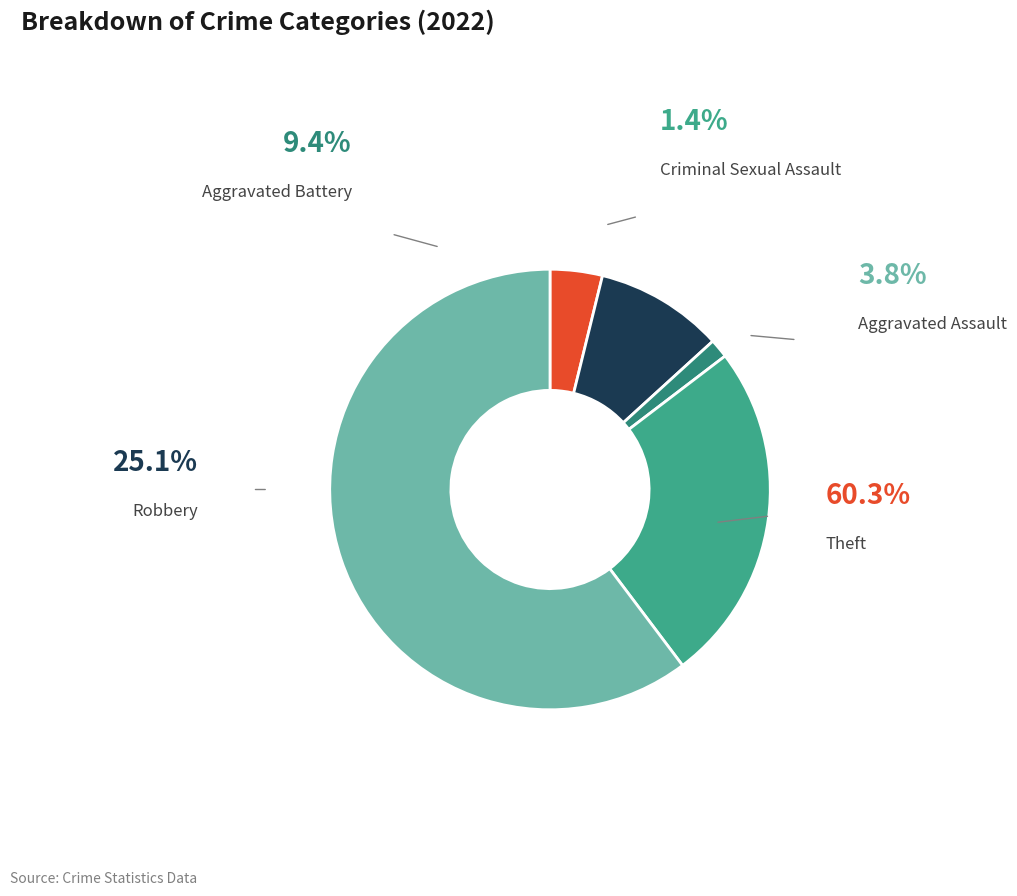

What is the smallest slice in the pie chart?

Criminal Sexual Assault